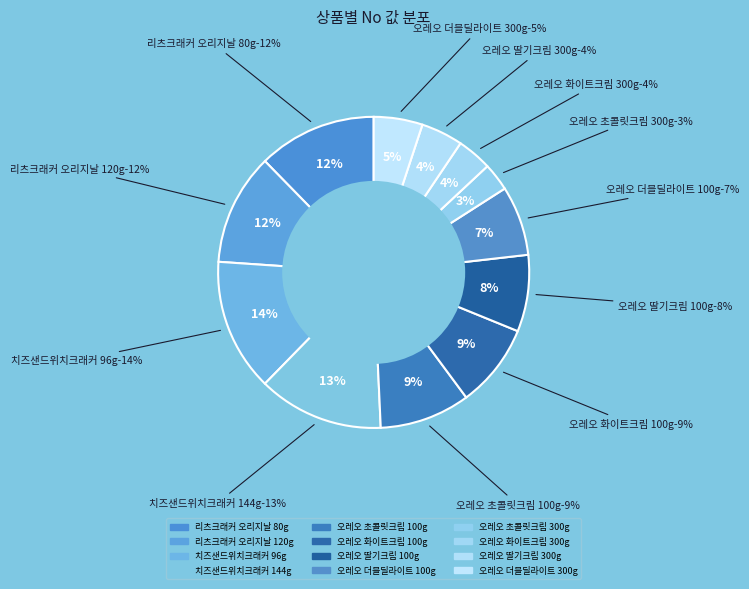

What percentage do 오레오 초콜릿크림 100g and 치즈샌드위치크래커 144g together represent?

22.5%